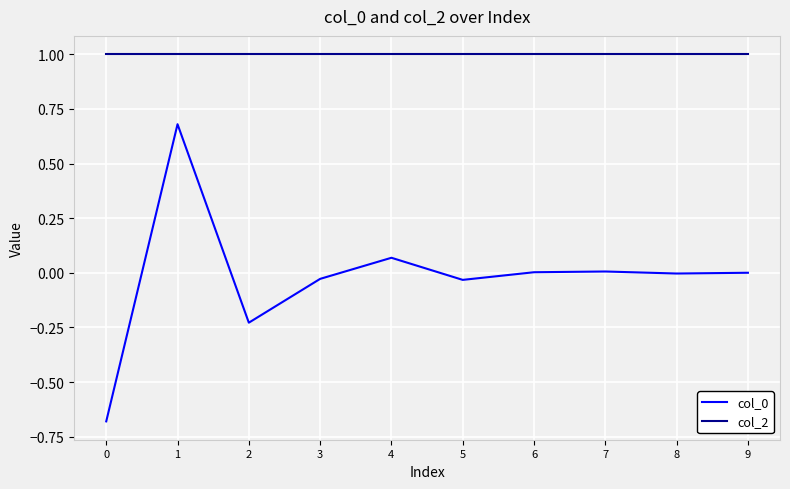

Which series has the largest total across all categories?

col_2